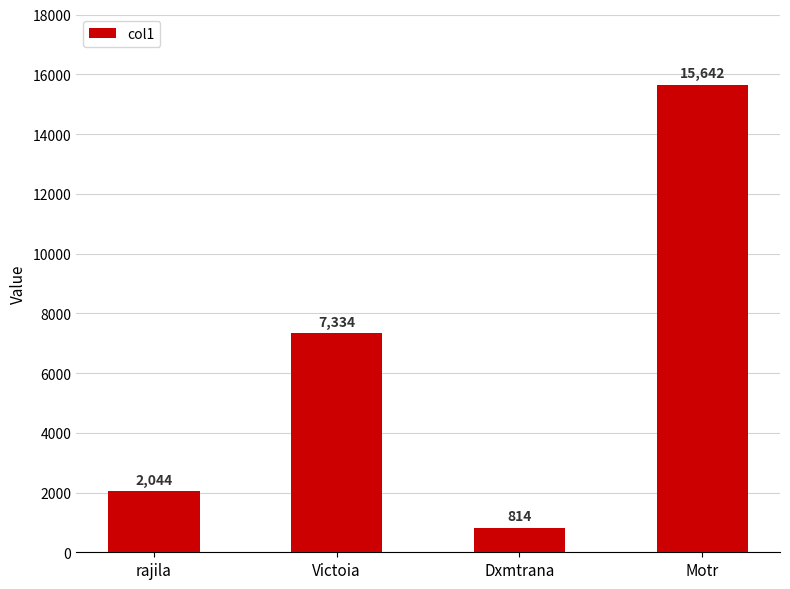

What is the value of the 1st bar from the left?

2044.1